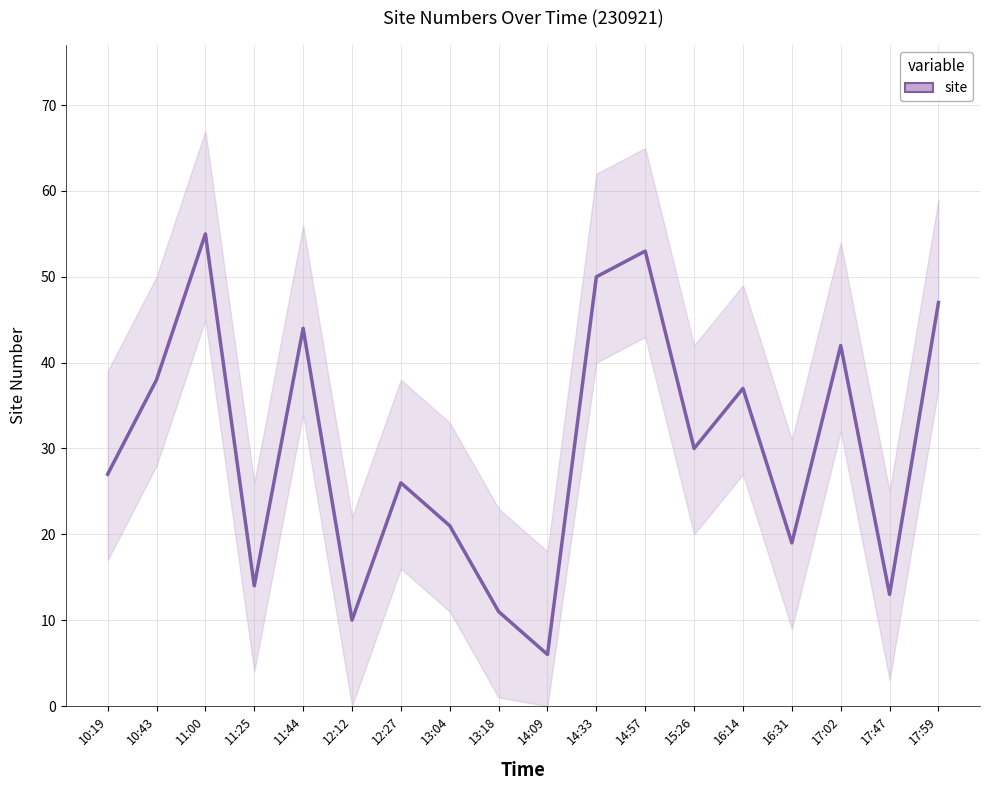

What is the greatest value displayed?

55